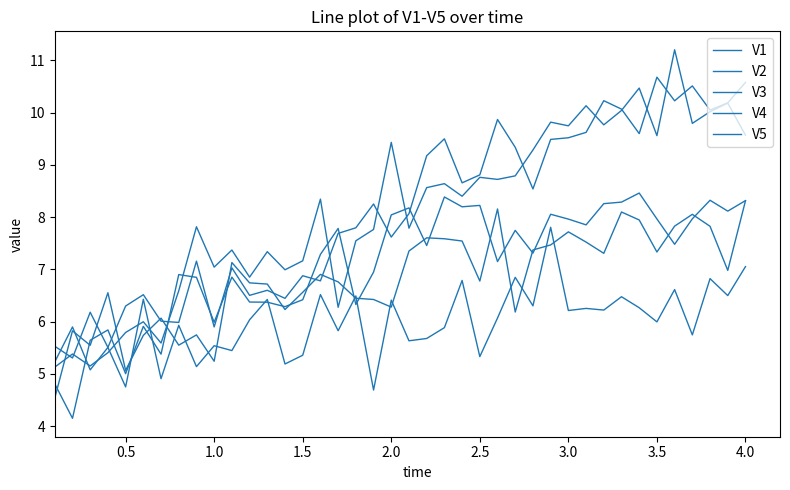

What is the highest value of the V1 series?

8.5